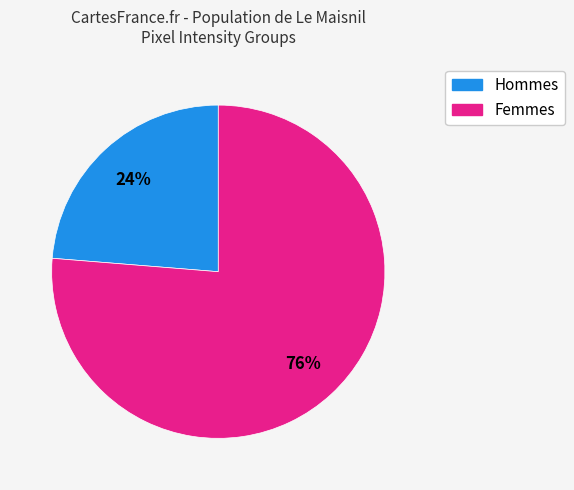

Is it true that Hommes is 24% of the pie?

True